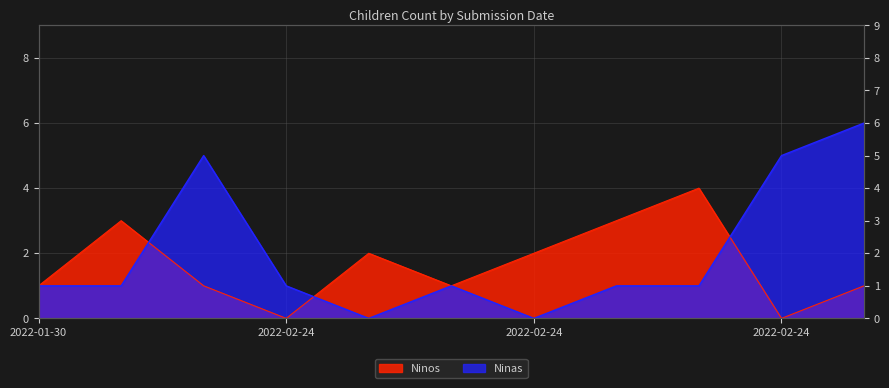

Is it true that Ninas equals -4 at 2022-02-24?

False